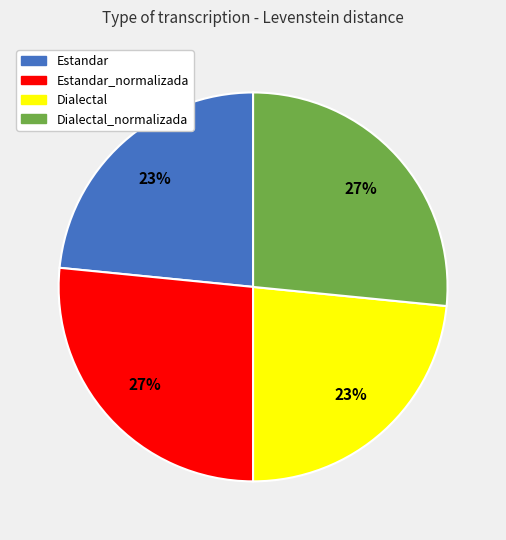

Is there a majority slice in this chart?

No